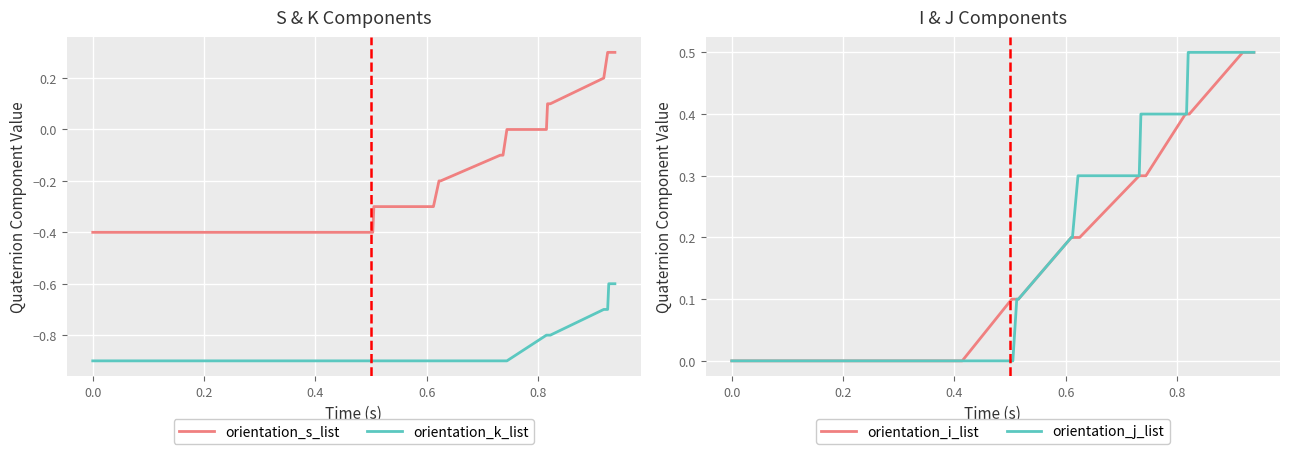

How many orientation_j_list values are between 0 and 1?

40